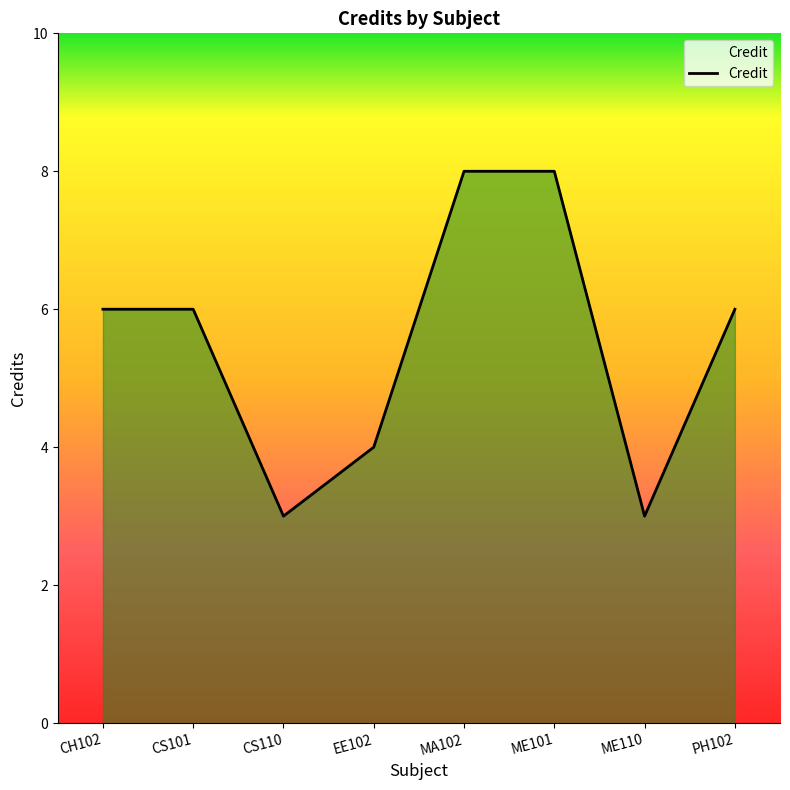

How many values are between 4 and 8?

6